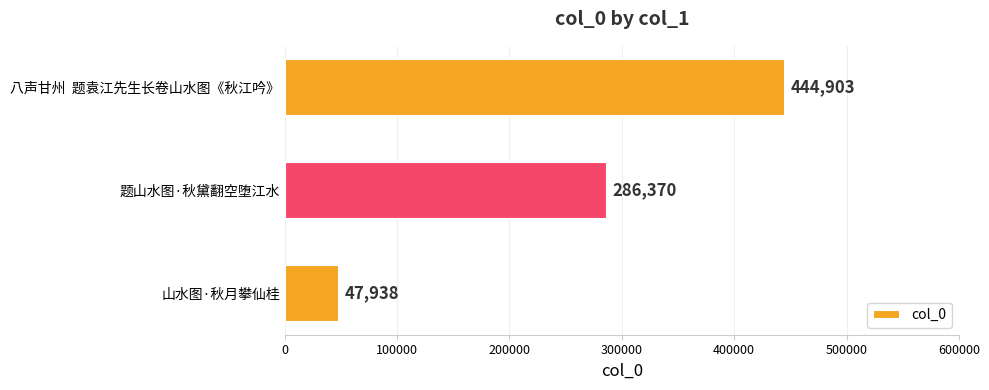

What is the change in value from 山水图·秋月攀仙桂 to 题山水图·秋黛翻空堕江水?

+238432